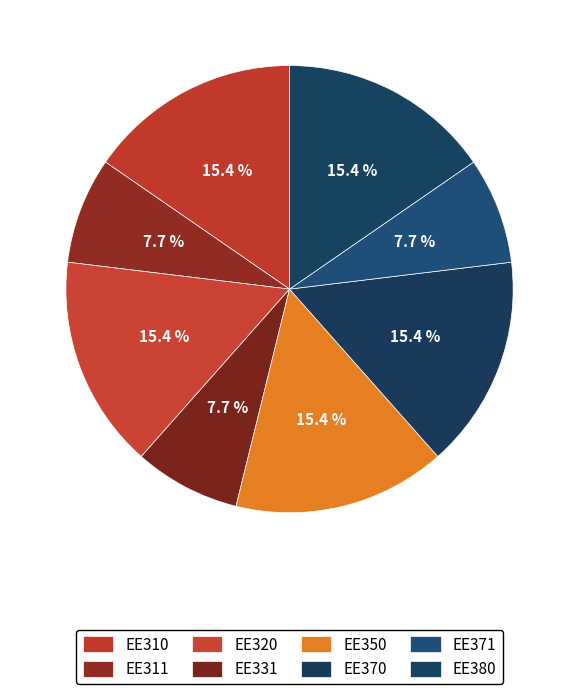

How many slices are in this pie chart?

8